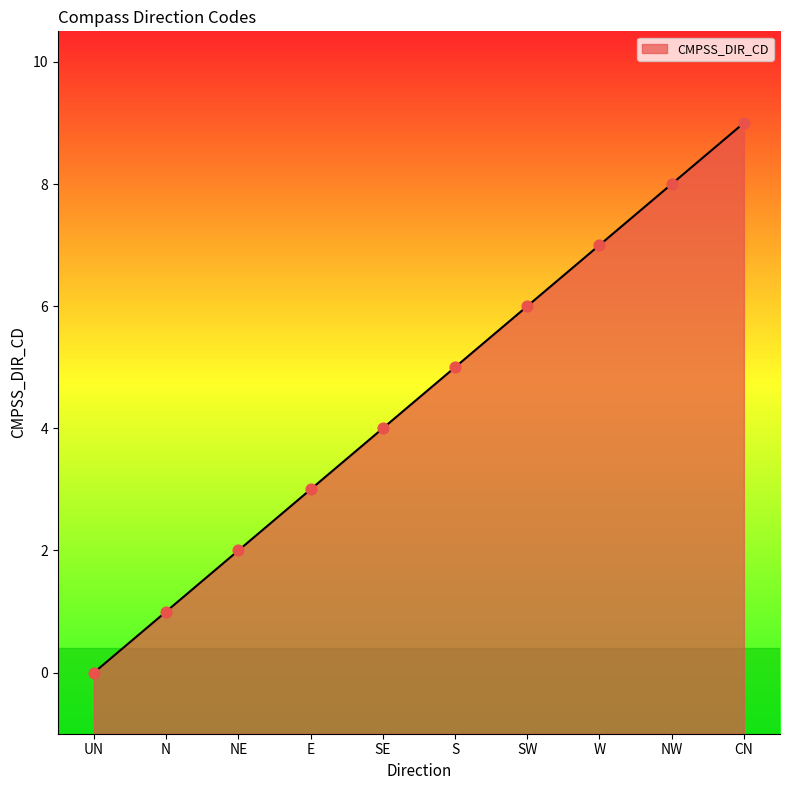

Approximately how many times larger is the value at W compared to NE?

3.5